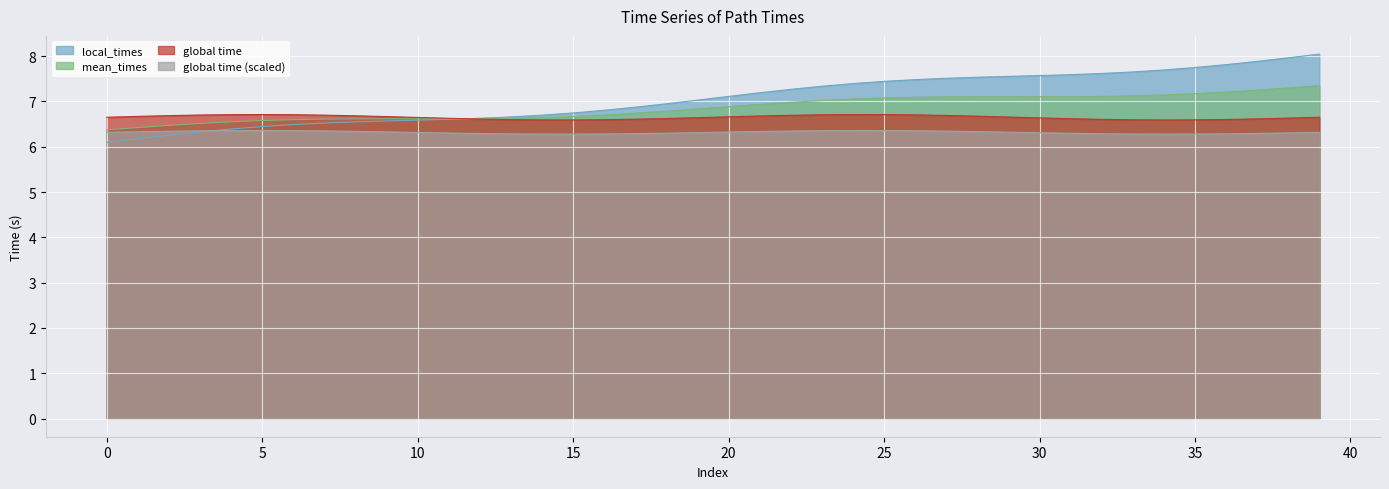

What is the difference between the maximum and minimum values?

2.0